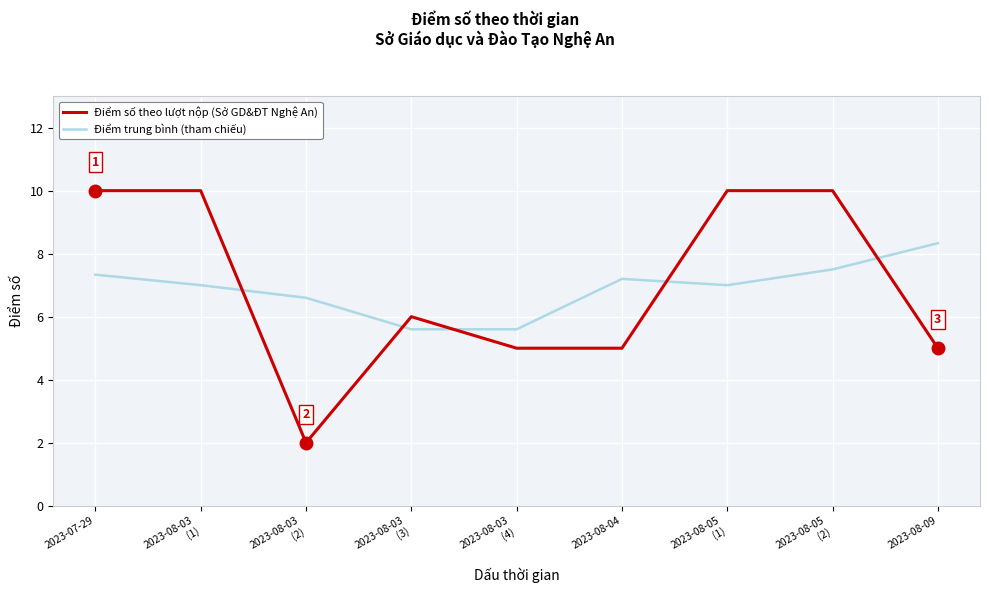

What is the spread (max minus min) of values at 2023-08-04?

2.2